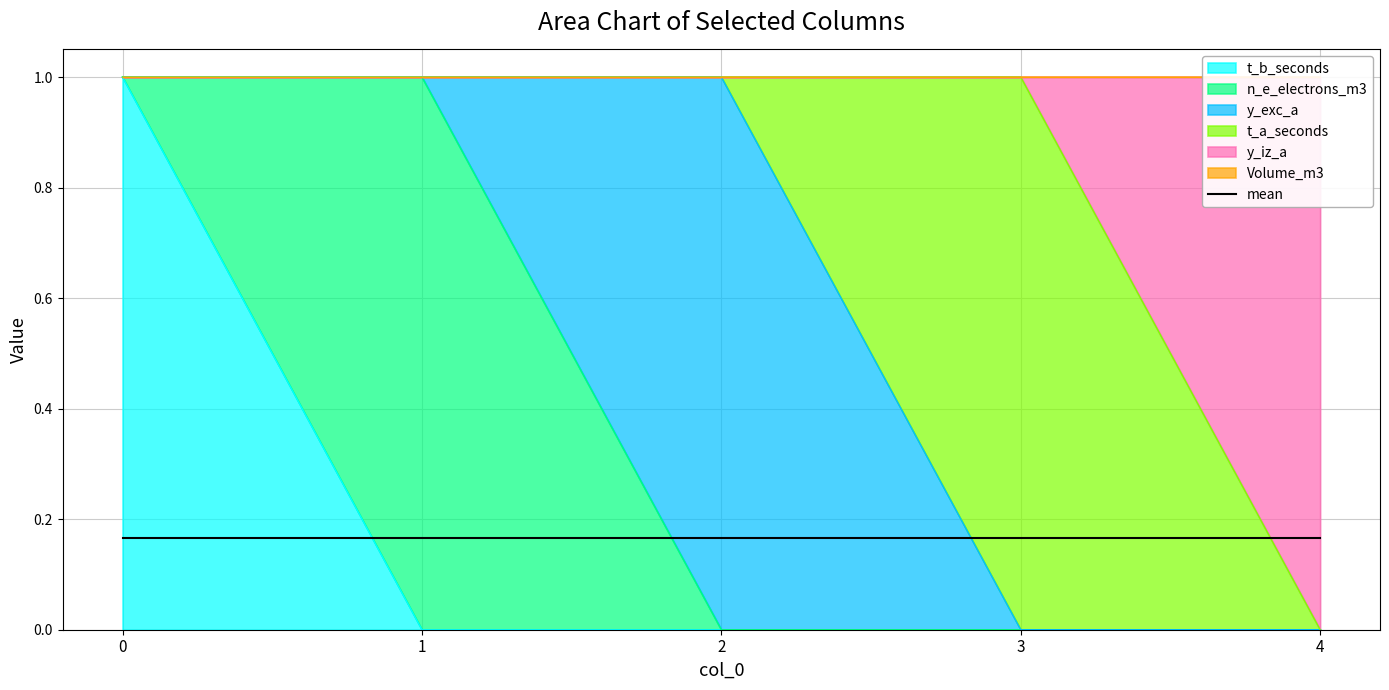

True or false: t_b_seconds has a value of 0 at 3.

True